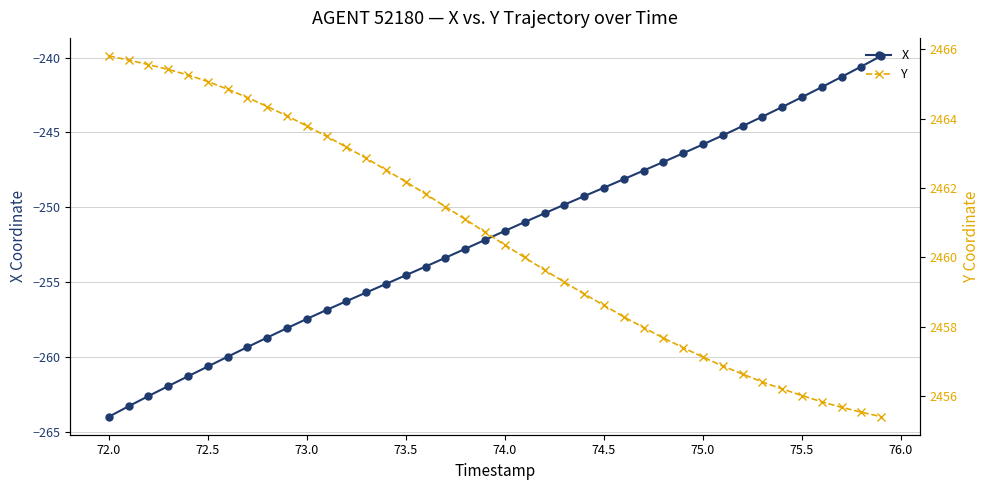

True or false: X has more than 1 points higher than both neighbors.

False